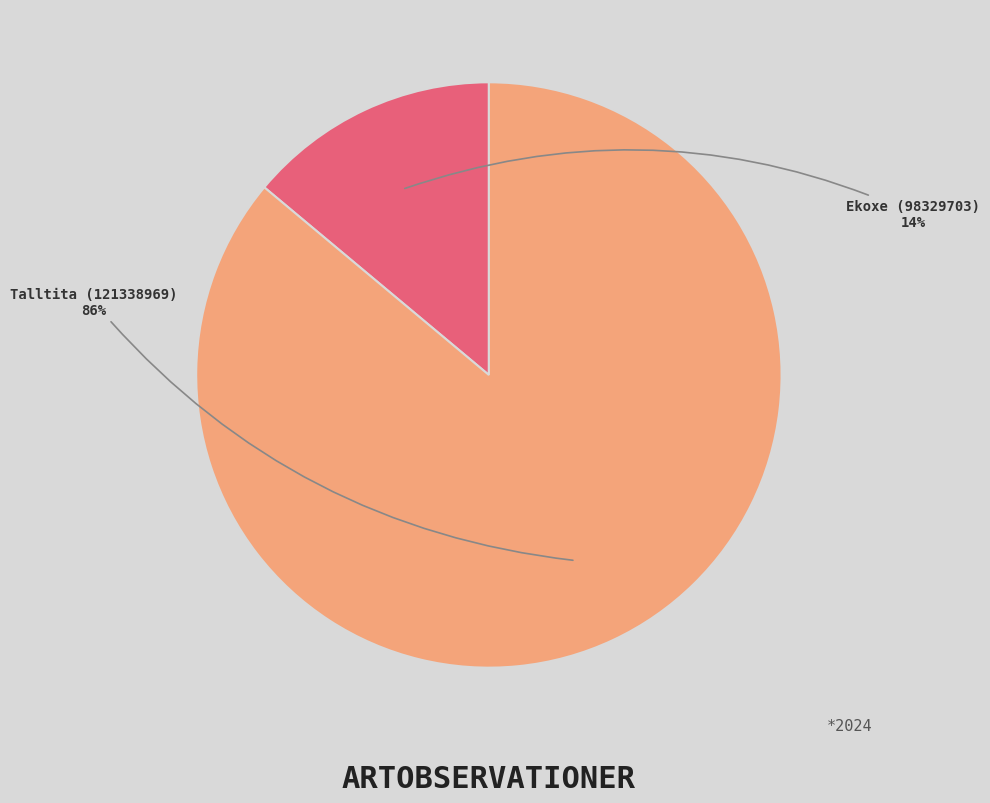

Which has a higher value, Talltita (121338969) or Ekoxe (98329703)?

Talltita (121338969)